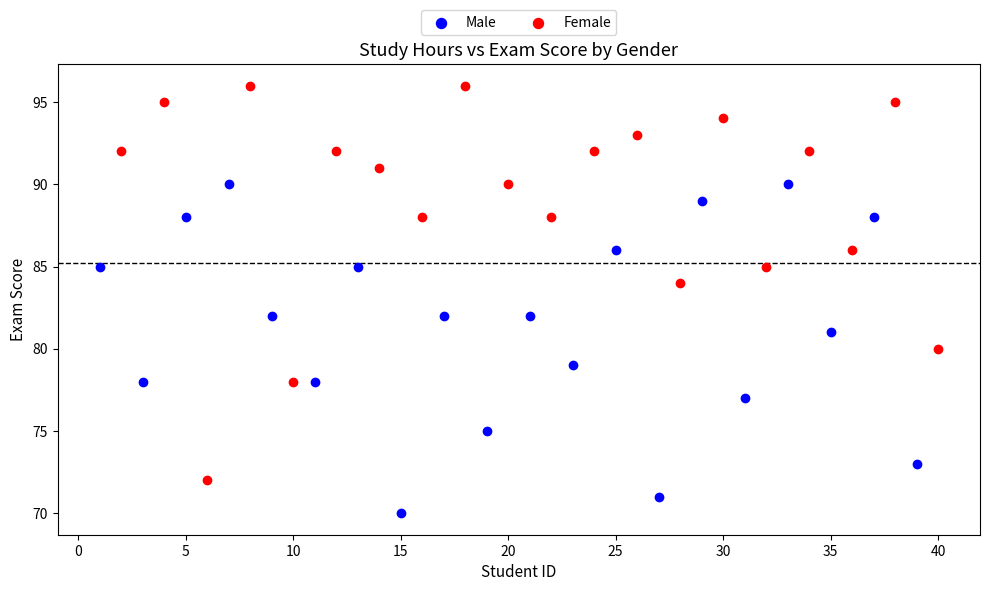

Which series contains the highest Y value?

Female